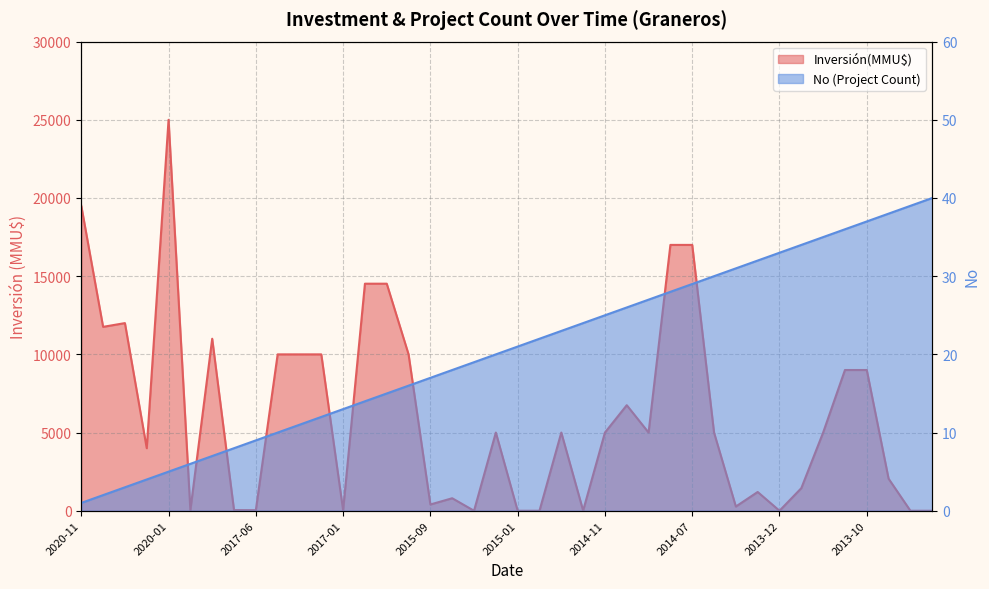

Where is No nearest to the value 20?

2015-01